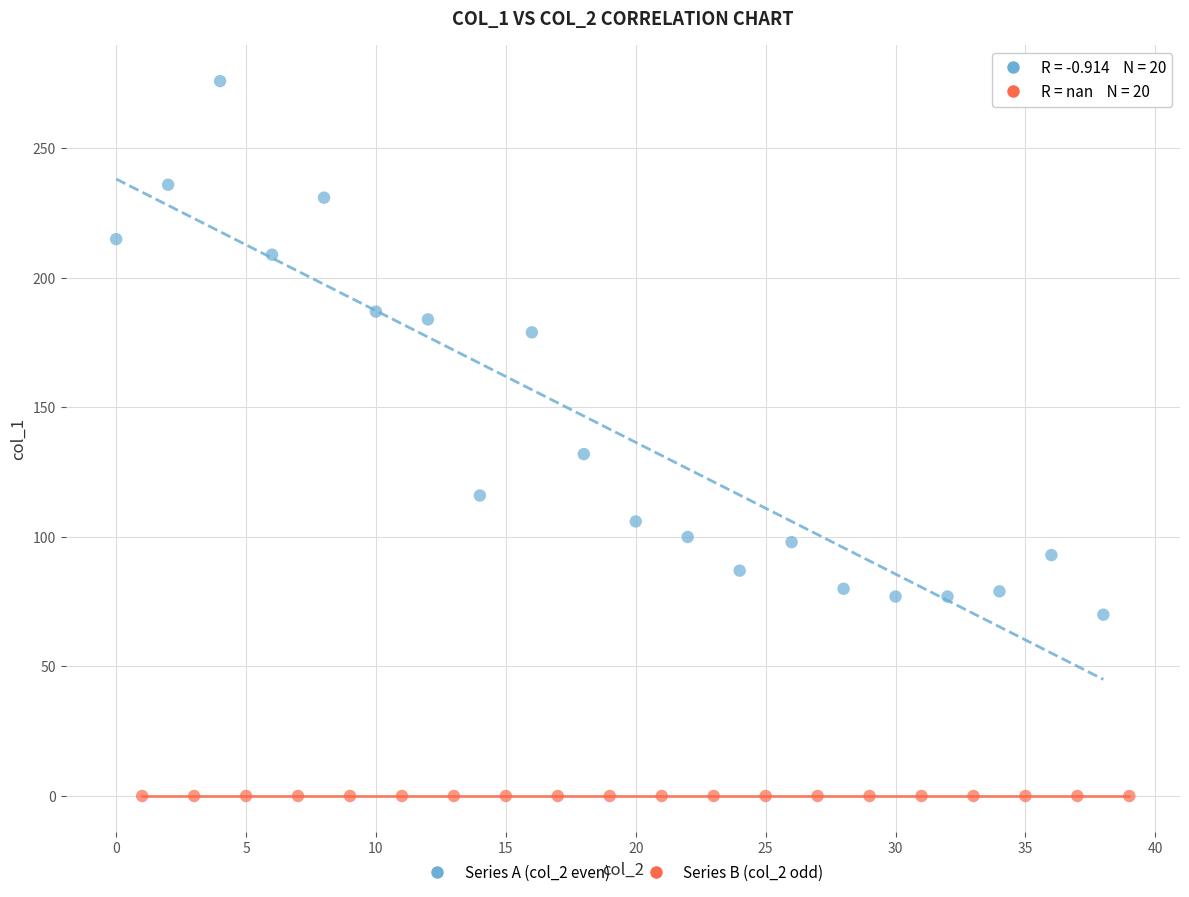

Which series contains the highest Y value?

Series A (col_2 even)